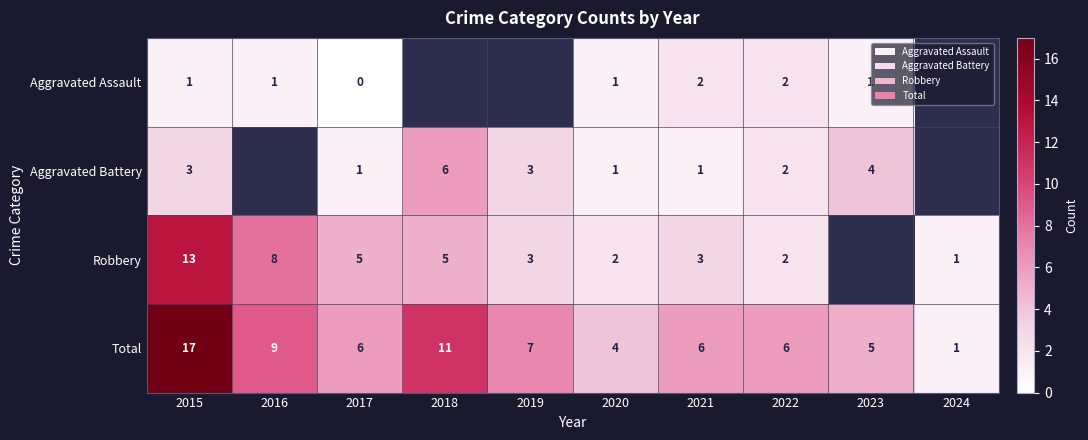

How many data points does each series have?

10